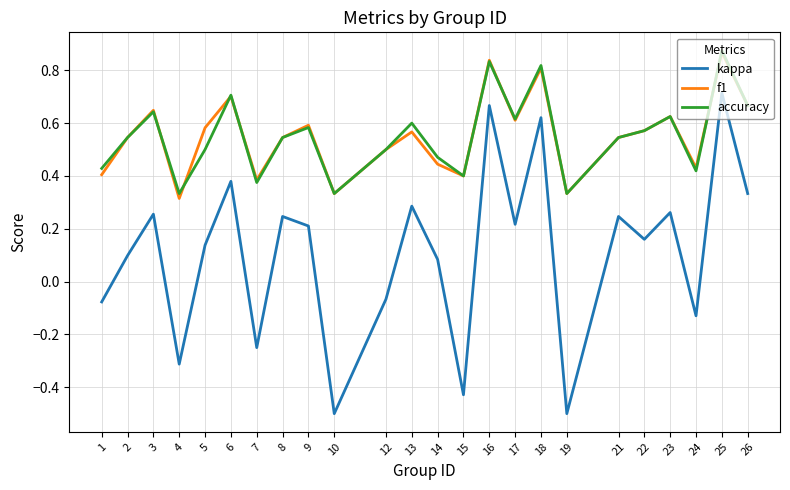

True or false: kappa and f1 cross at least once.

False